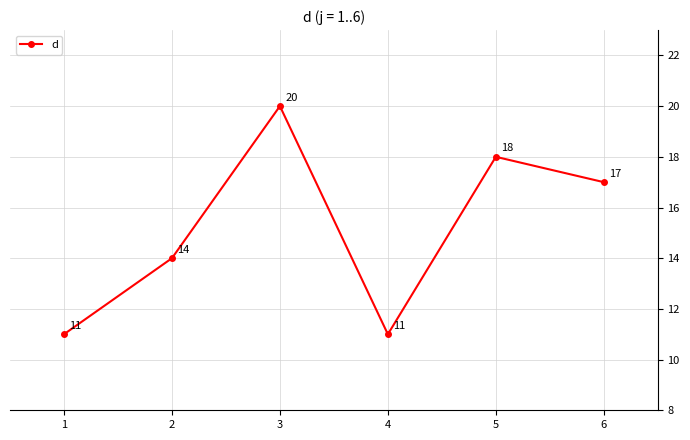

Is it true that the value at 2 is 5?

False